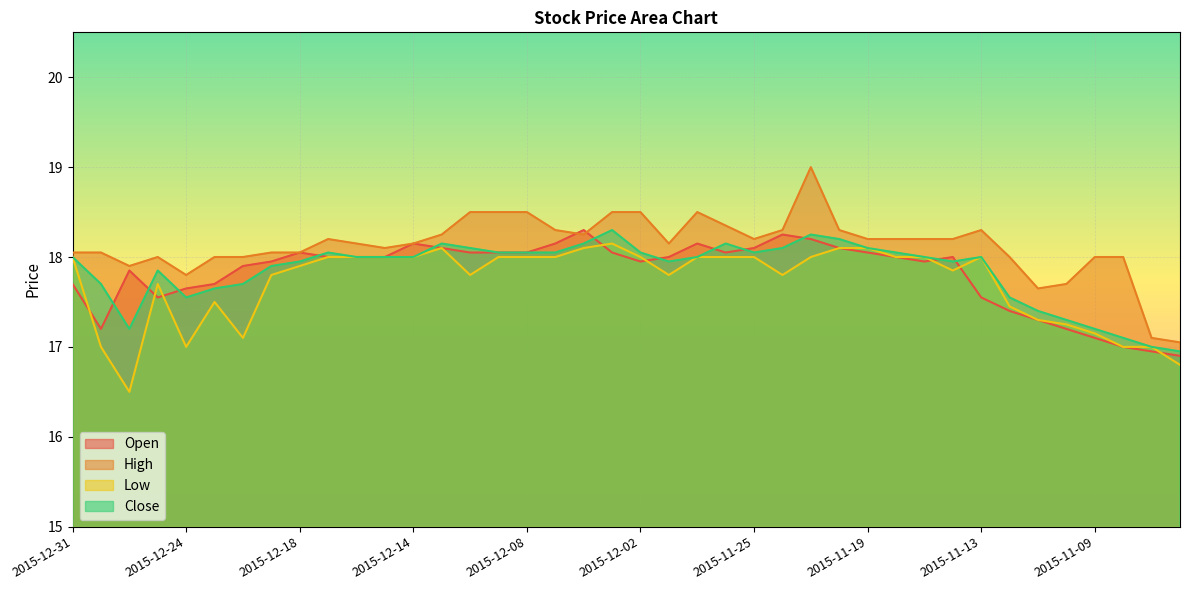

True or false: High has a value of 18.0 at 2015-11-06.

True